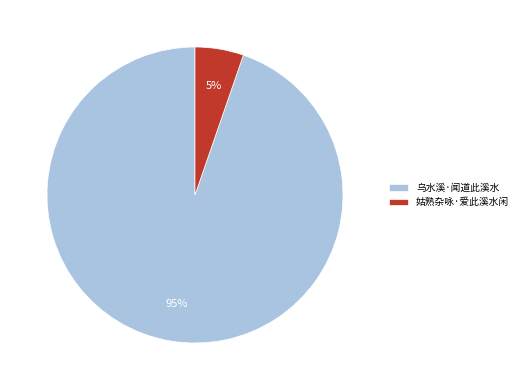

To the nearest percent, what is the combined percentage of 乌水溪·闻道此溪水 and 姑熟杂咏·爱此溪水闲?

100%